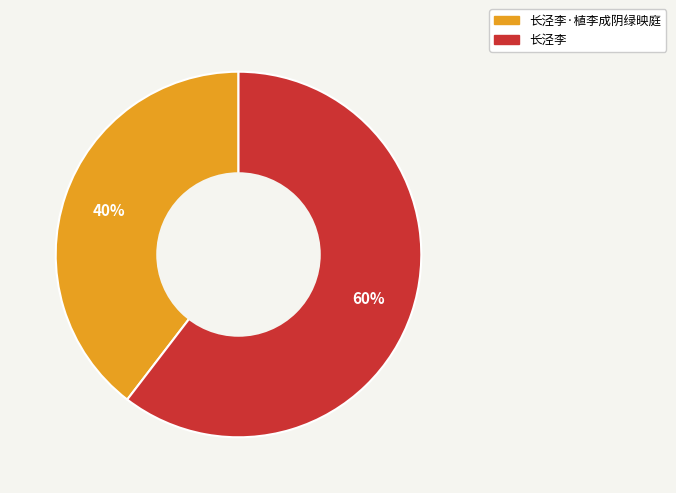

How many segments does this pie chart have?

2